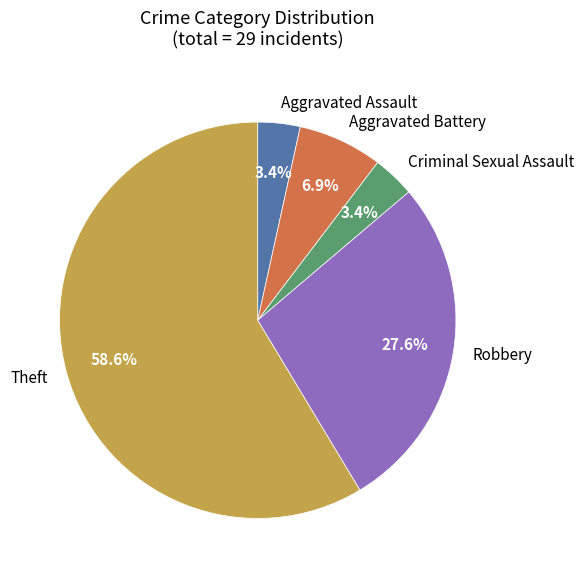

Does any single category account for the majority?

Yes